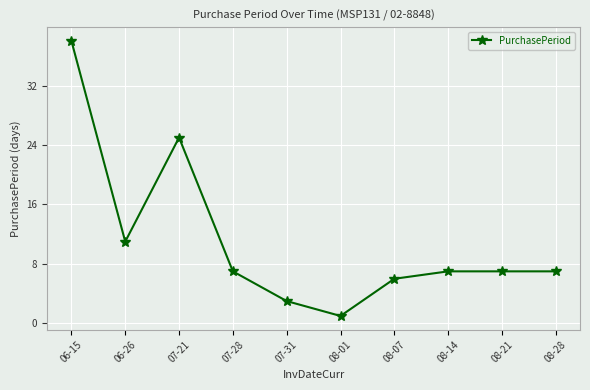

What is the minimum value shown in the chart?

1